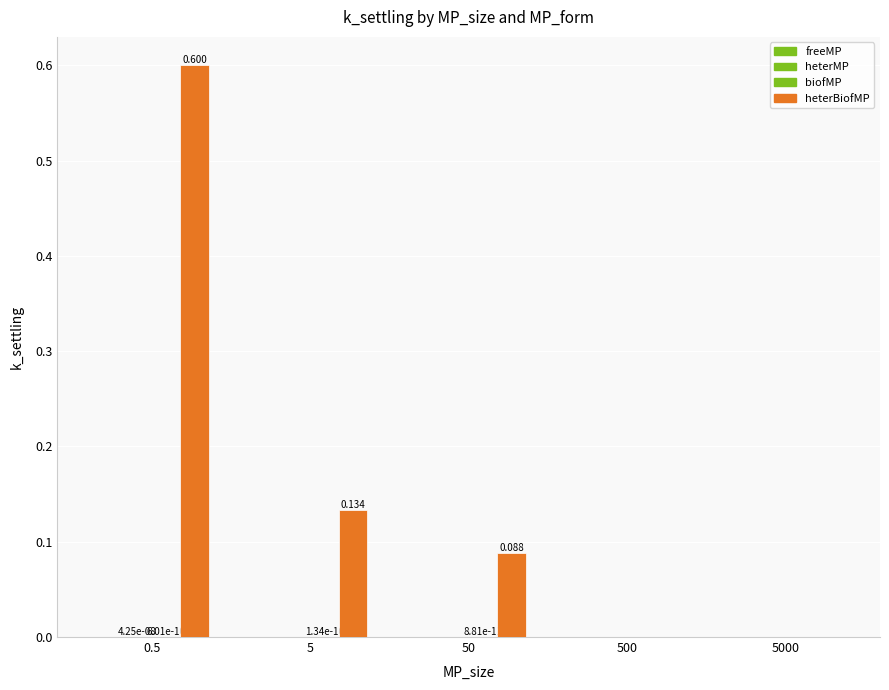

What is the total value across all series at 50?

0.1